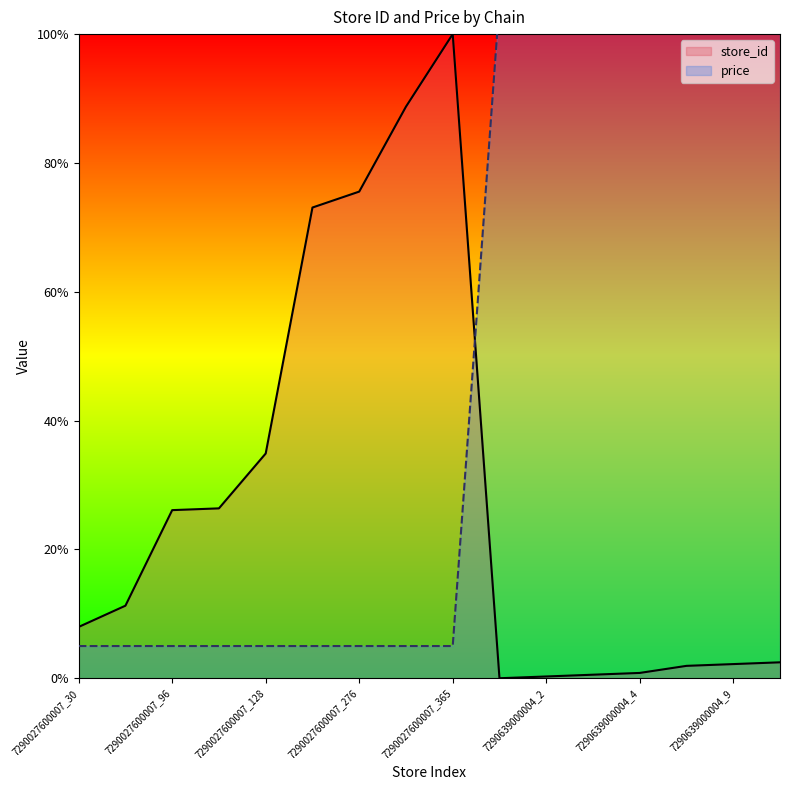

The store_id series shows 3.2 at 7290639000004_10. True or false?

False